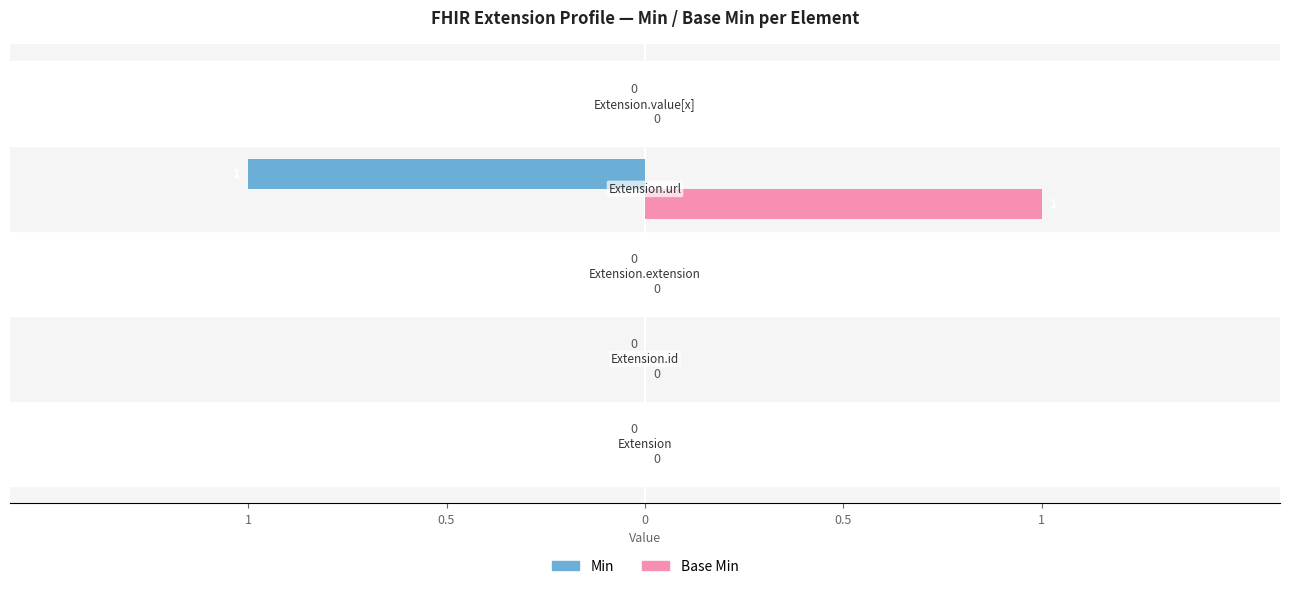

What are all the series names shown in the legend?

Min, Base Min